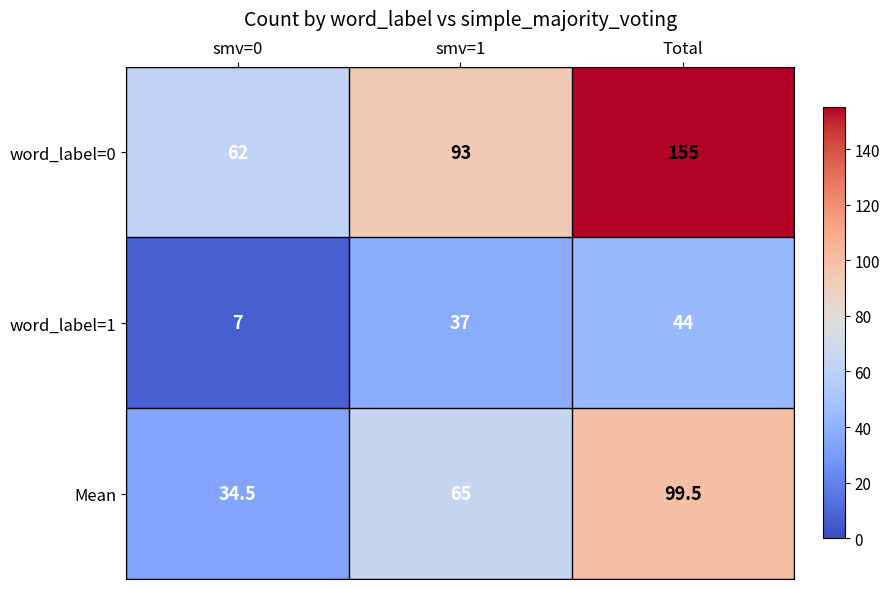

Reading right to left, what are all the values shown in this chart?

word_label=0: 155.0	93.0	62.0
word_label=1: 44.0	37.0	7.0
Mean: 99.5	65.0	34.5